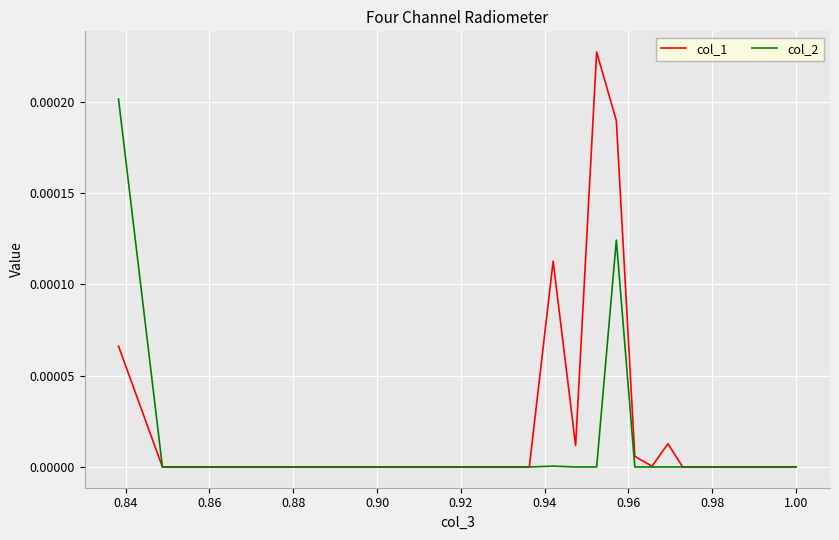

The col_2 series shows 0.0 at 0.86. True or false?

True